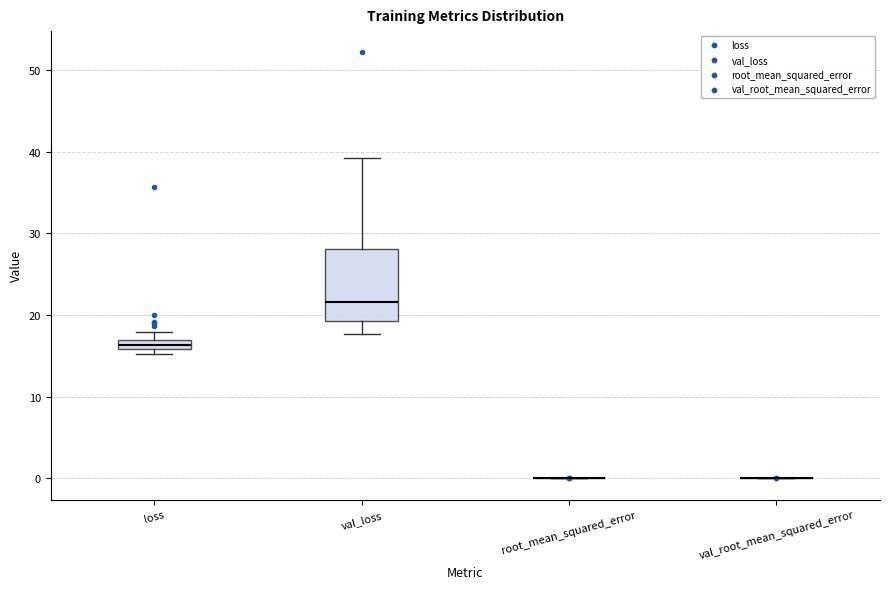

Where is the upper edge of the box for loss on the y-axis? The values are not printed on the chart, so give them approximately, as read against the axis.

17